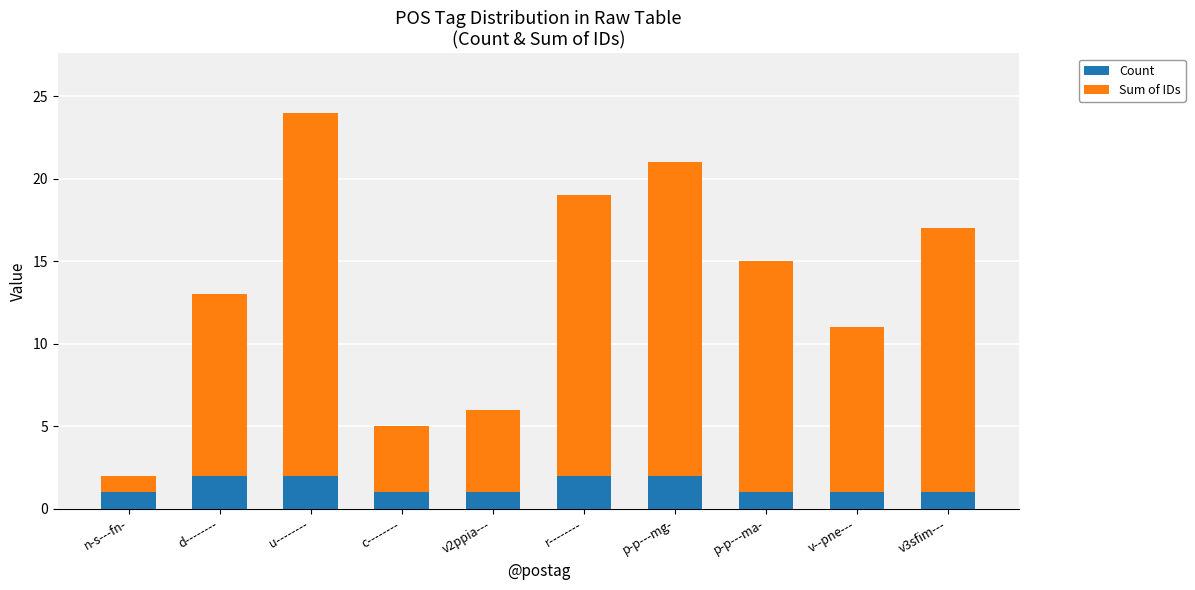

The value of Count at d-------- is 3. True or false?

False